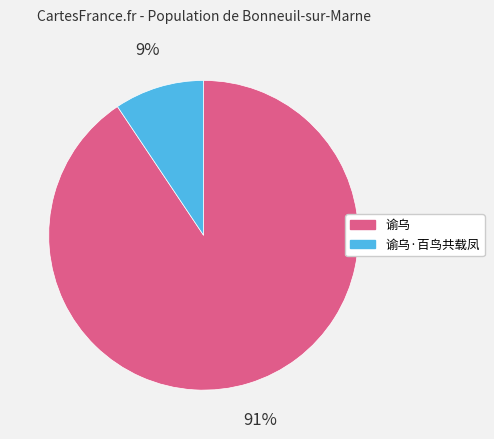

Between 谕乌 and 谕乌·百鸟共载凤, which is larger?

谕乌